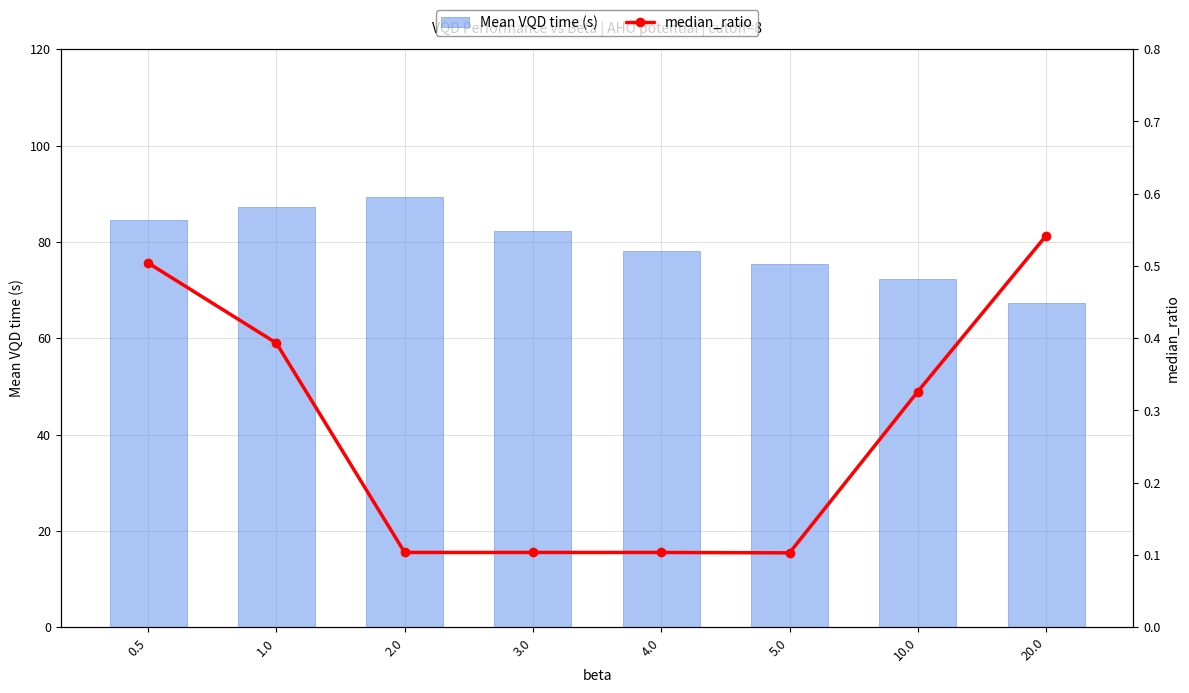

The value of median_ratio at 2.0 is 0.1. True or false?

True